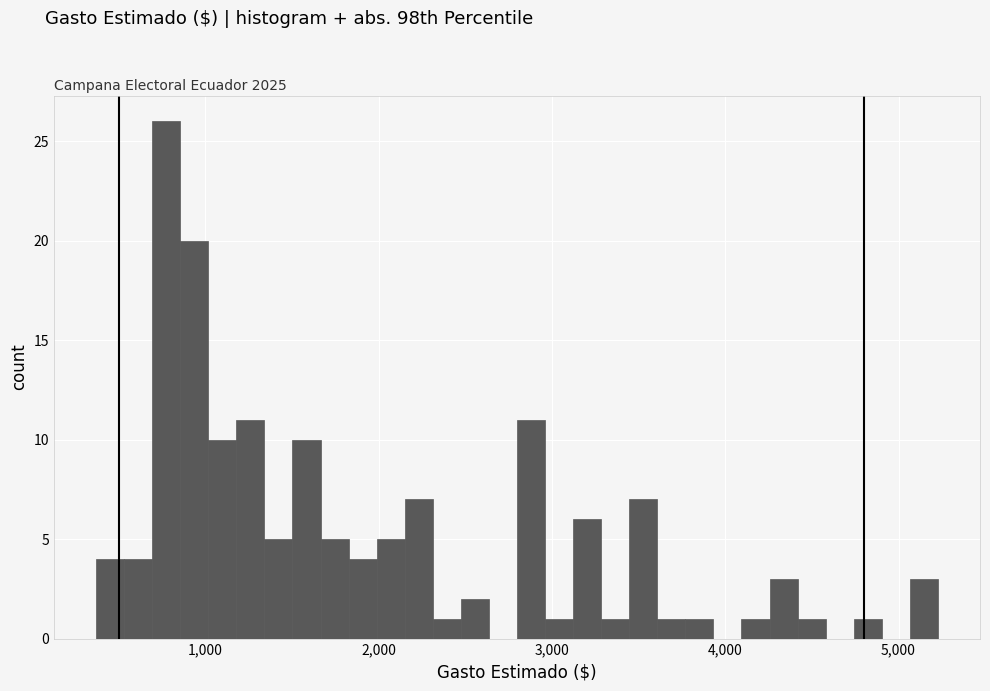

Read against the x-axis, roughly where is the centre of the tallest bar?

800